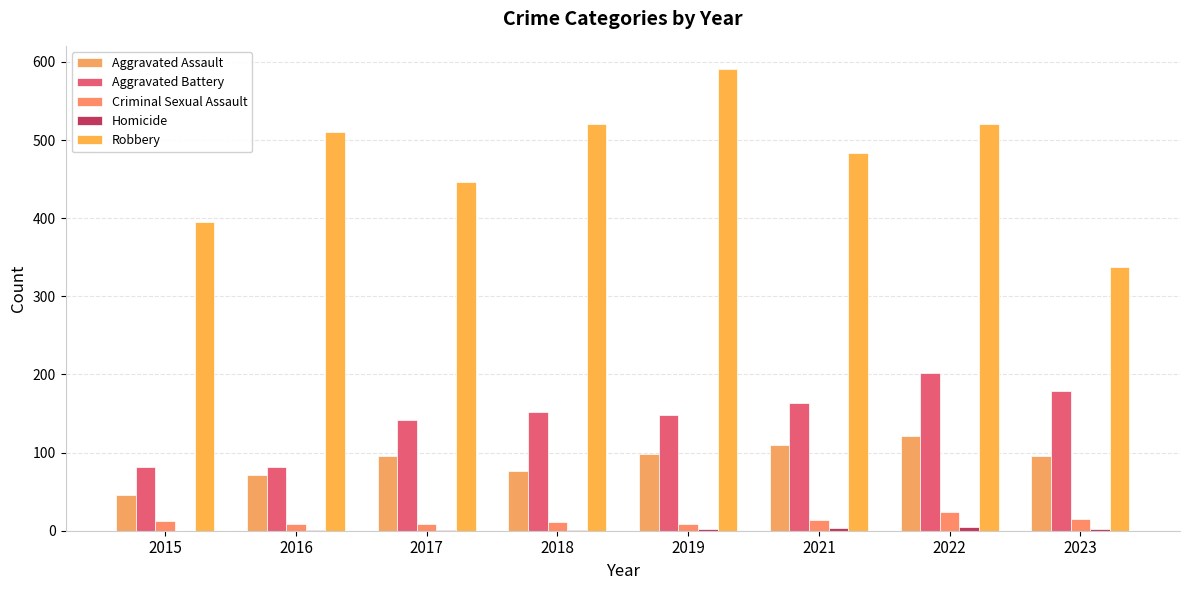

Is it true that Aggravated Assault equals 46 at 2015?

True